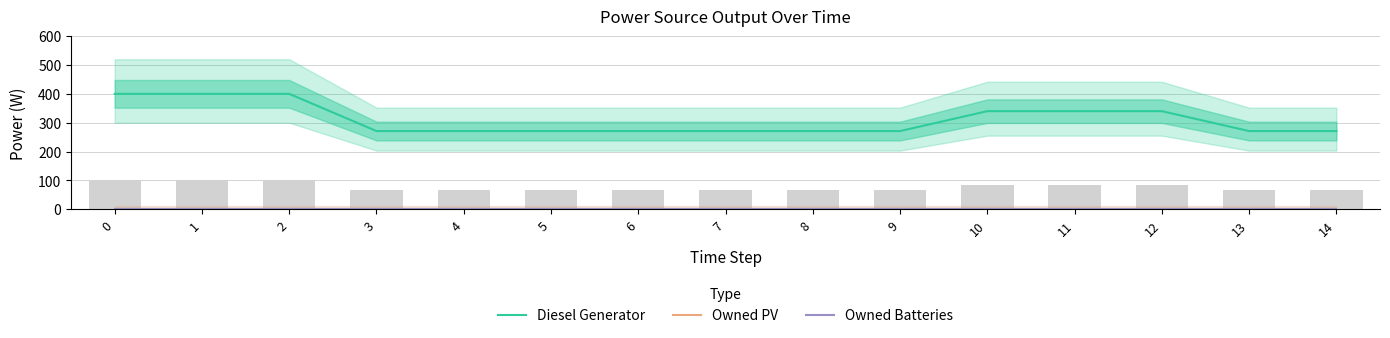

What is the average value of the Diesel Generator series?

311